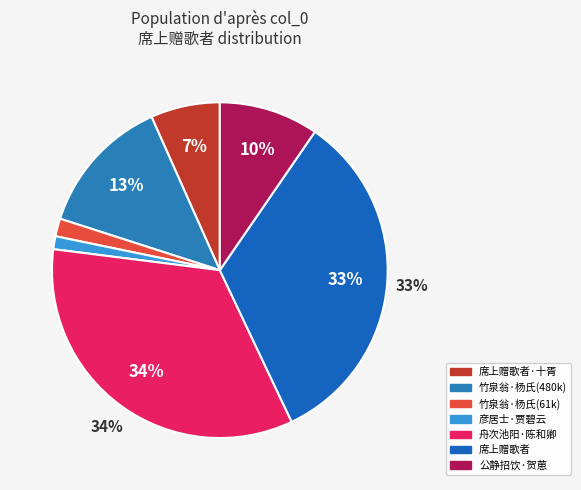

To the nearest percent, what is the difference between the largest and smallest slice percentages?

33%